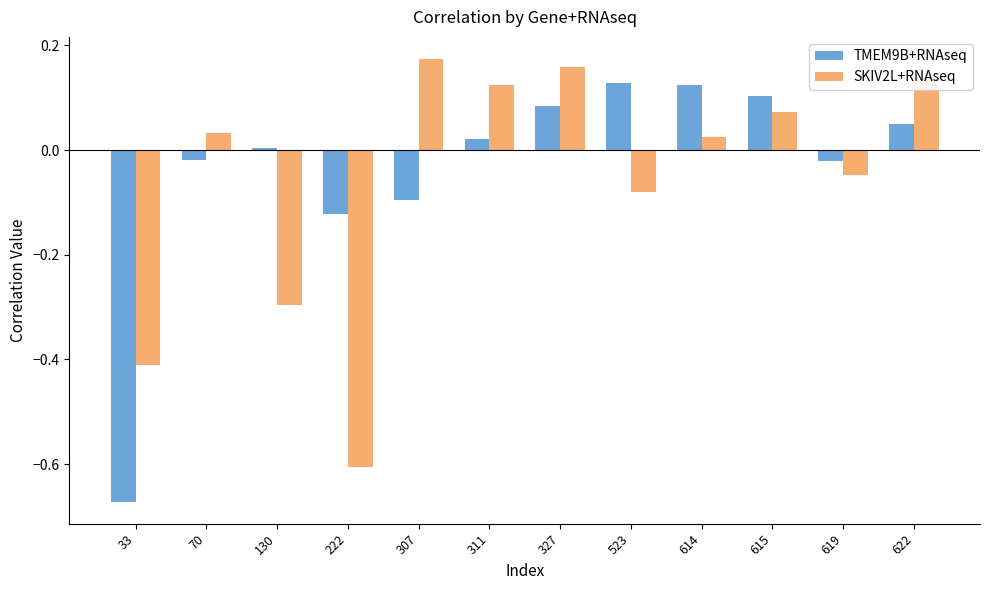

True or false: TMEM9B+RNAseq has a value of -0.1 at 307.

True